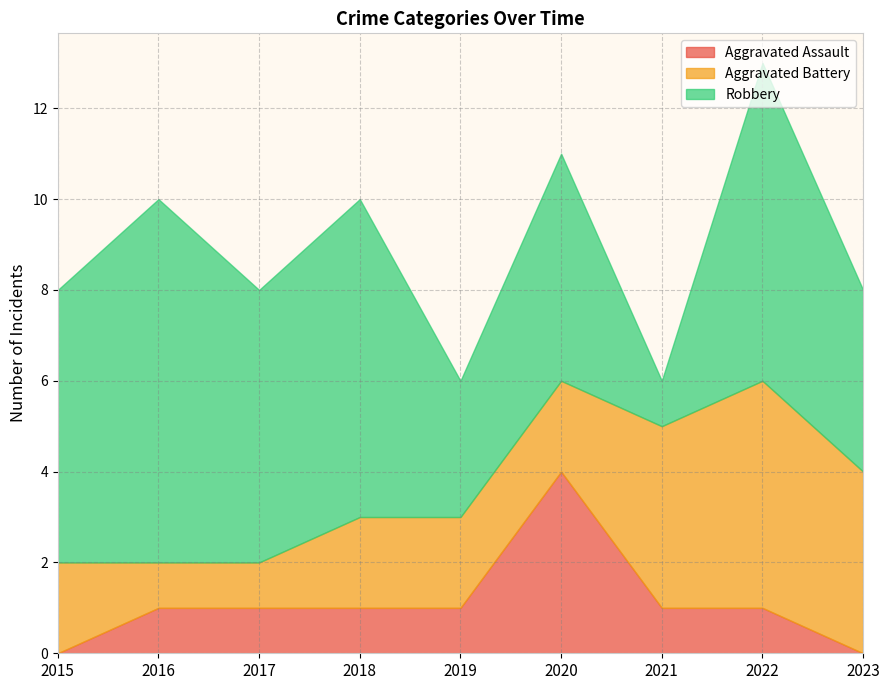

Rank the series by their maximum value, from lowest to highest.

Aggravated Assault, Aggravated Battery, Robbery